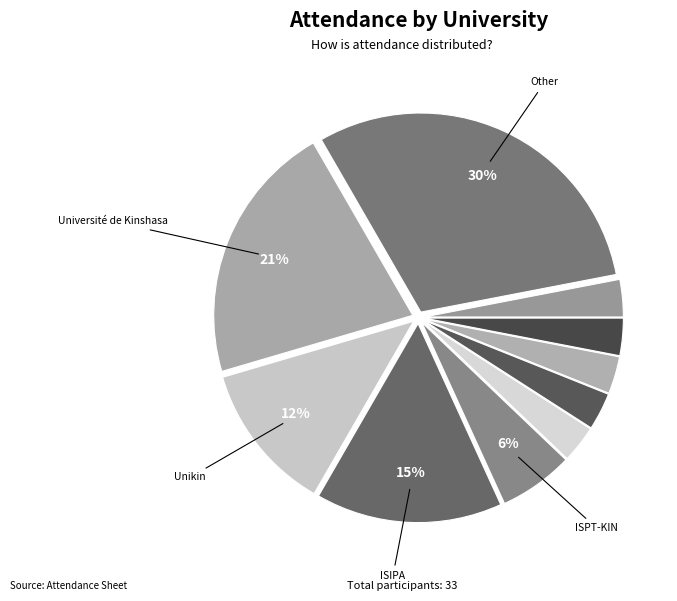

How many segments does this pie chart have?

10